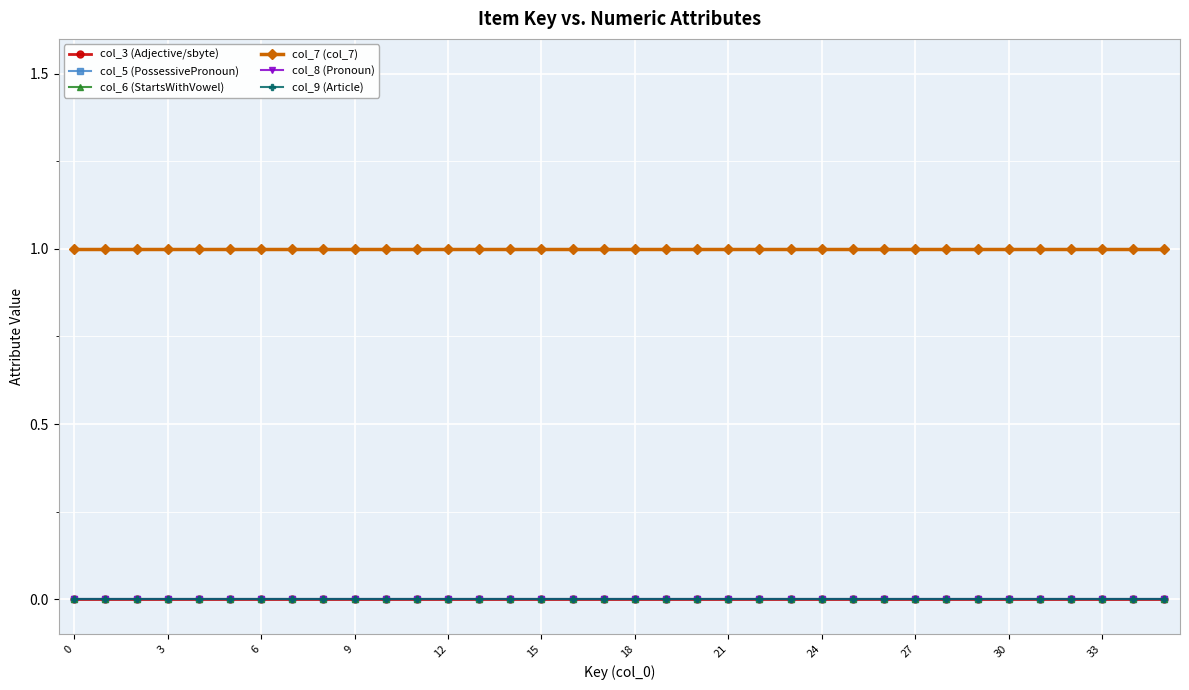

List the series in order of their peak value, lowest first.

col_3 (Adjective/sbyte), col_5 (PossessivePronoun), col_6 (StartsWithVowel), col_8 (Pronoun), col_9 (Article), col_7 (col_7)